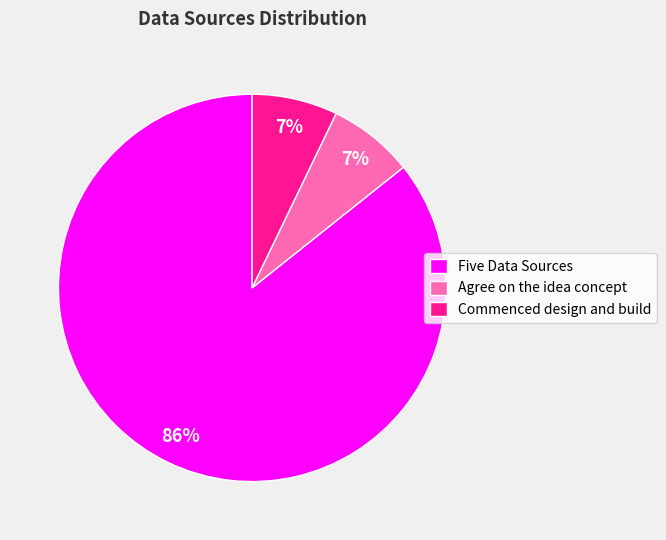

Does Five Data Sources account for over 50% of the chart?

Yes